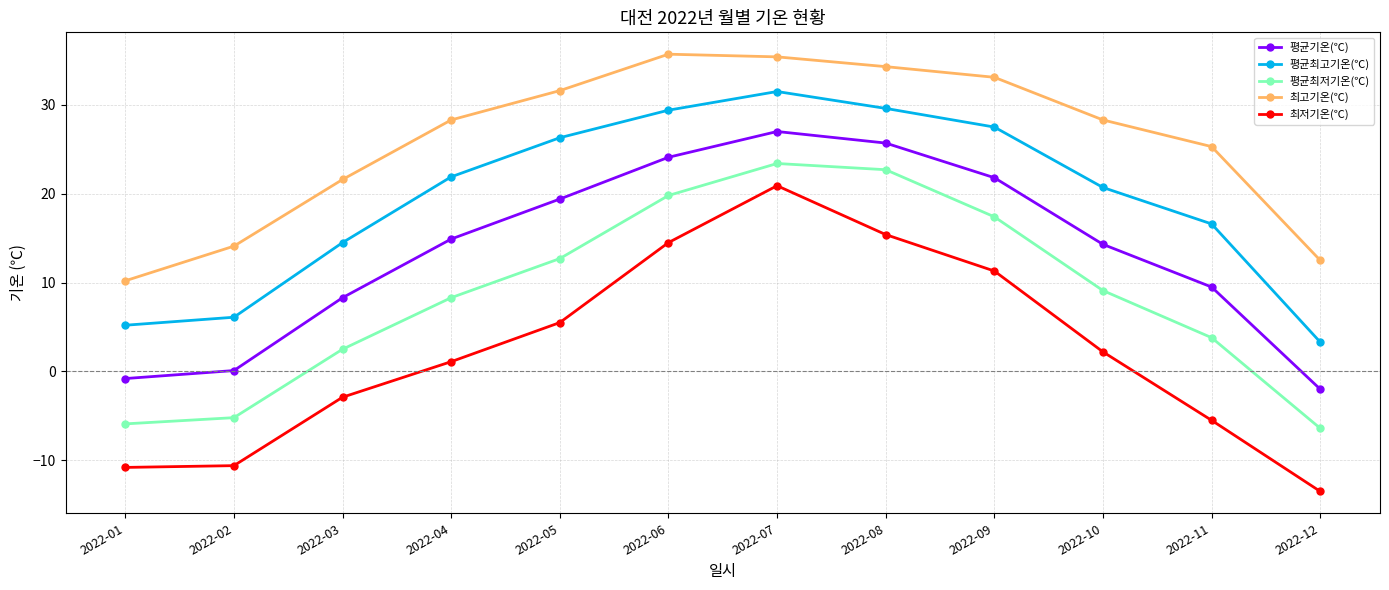

The 평균최고기온(℃) series shows 16.8 at 2022-08. True or false?

False